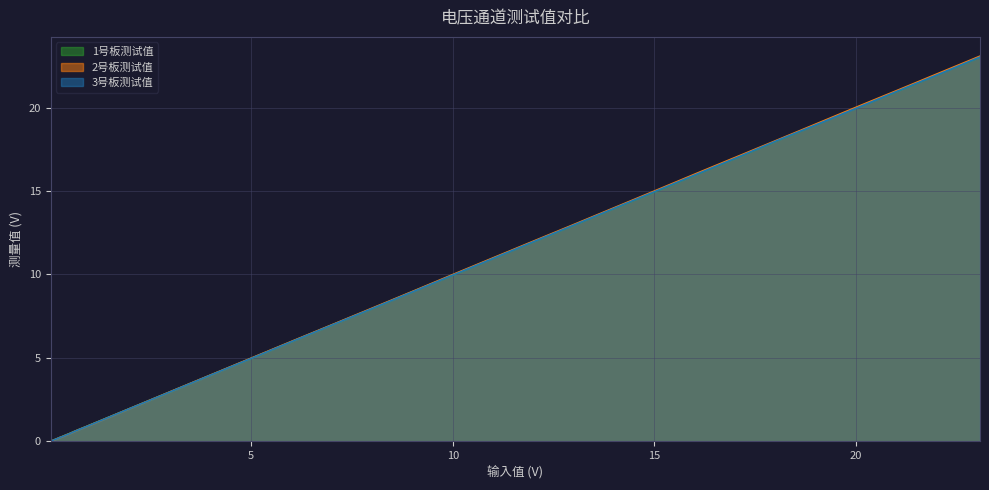

What value does the 3号板测试值 series have at 0.2092?

0.2